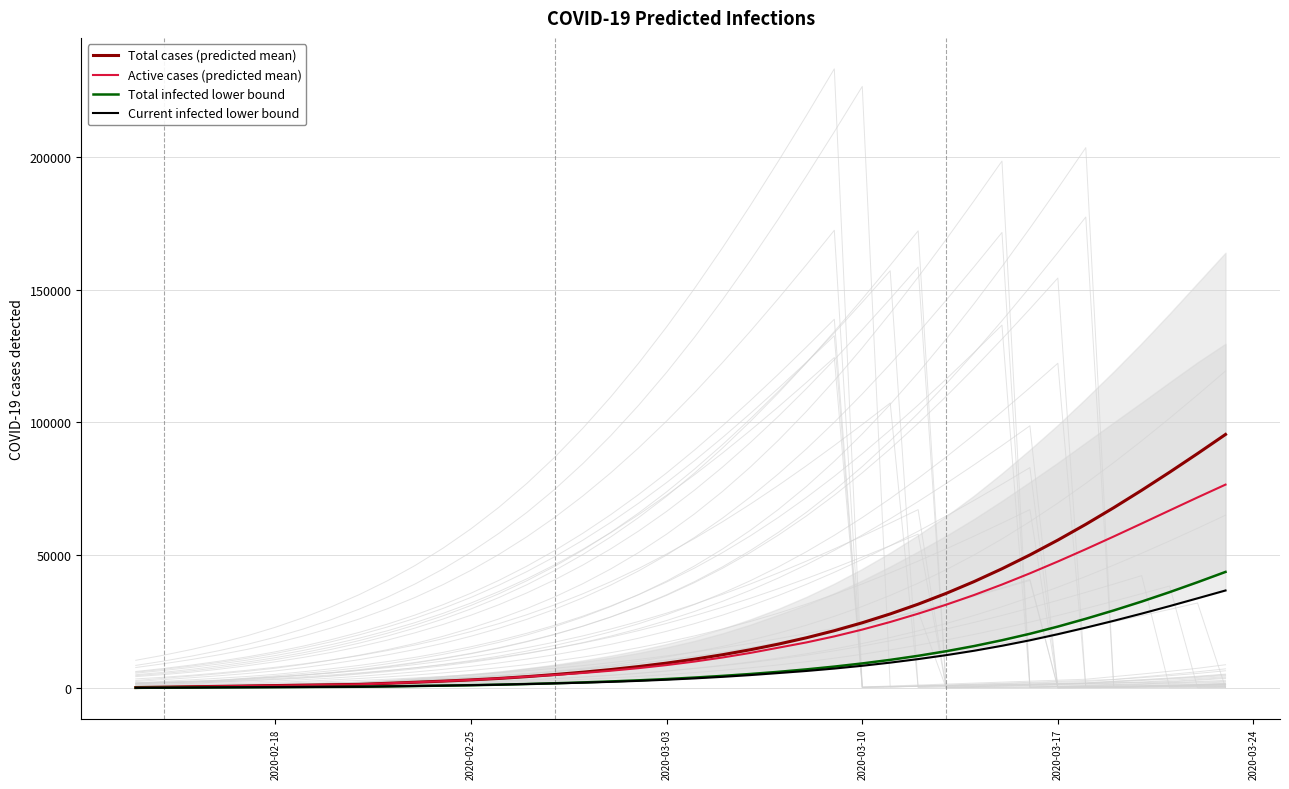

What is the maximum value for Total cases (predicted mean)?

95453